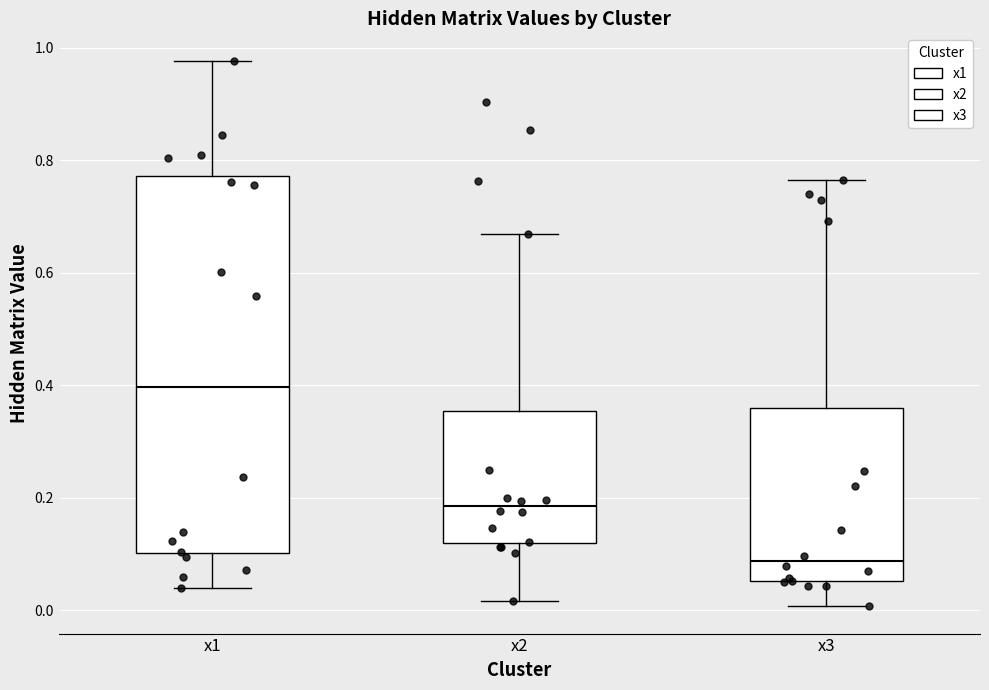

Which box is the tallest, from its lower edge to its upper edge?

x1